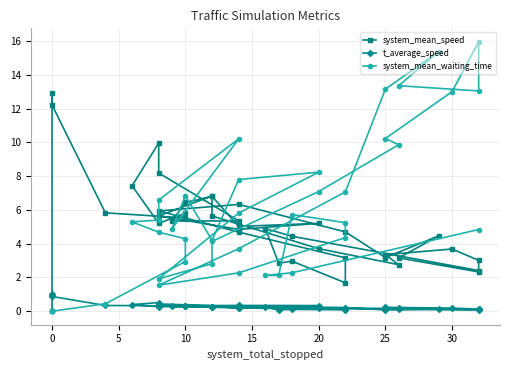

Which series has the largest total across all categories?

system_mean_waiting_time